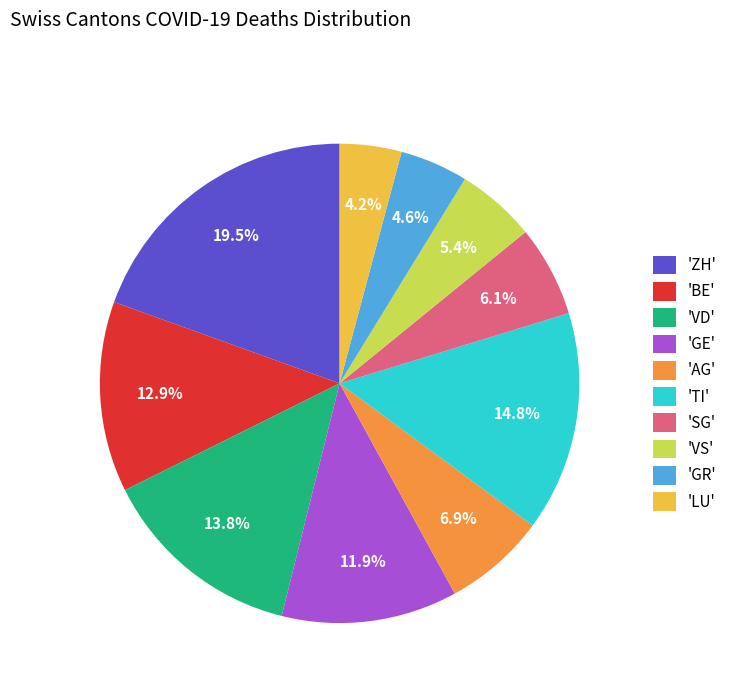

Do 'VS' and 'ZH' together represent more than half of the pie?

No